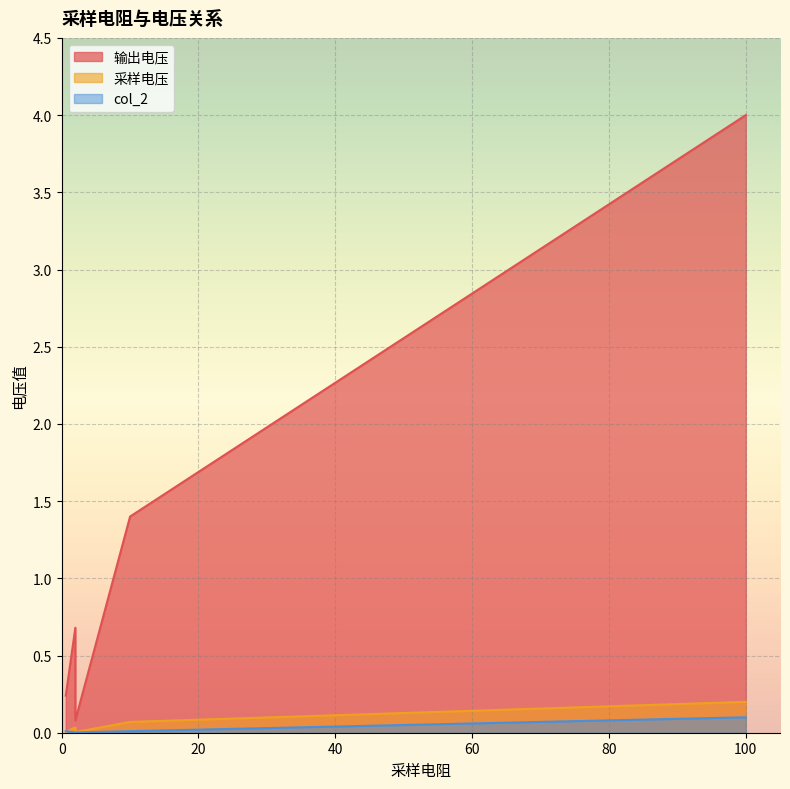

How many interior local peaks does the 采样电压 series have?

2